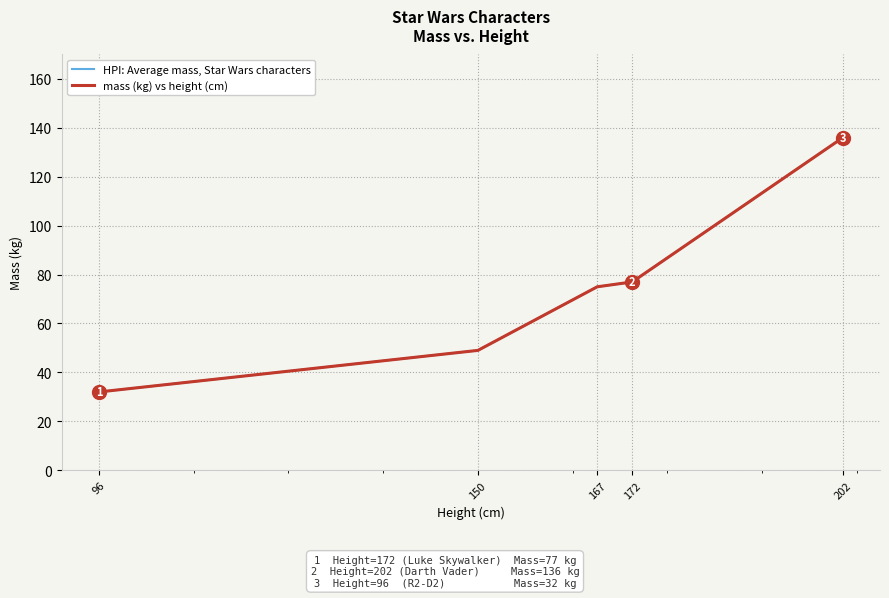

What is the total value across all series at 96?

64